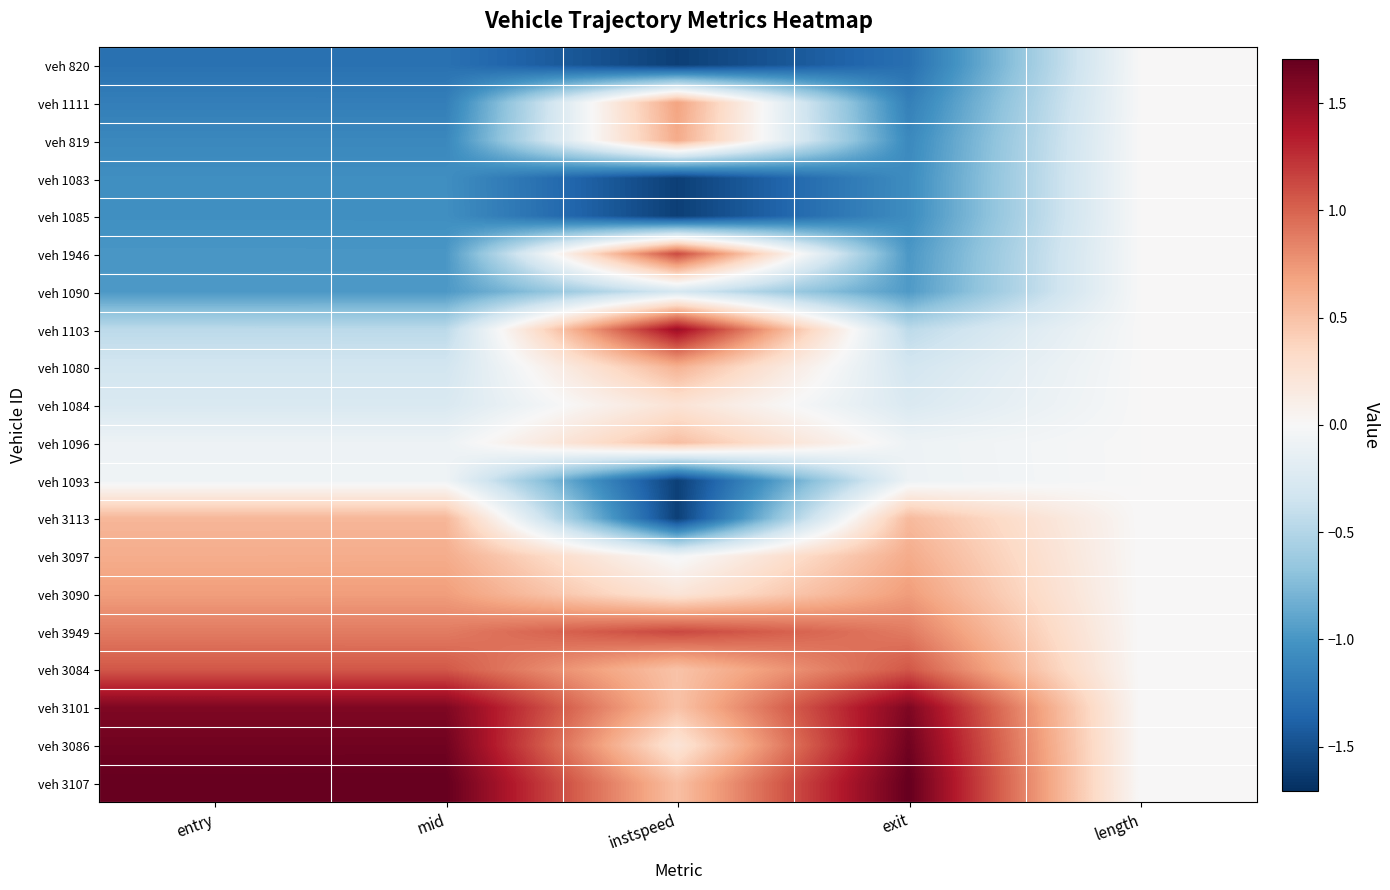

Reading left to right, list all the values displayed in this chart.

veh 820: entry=-1.3	mid=-1.3	instspeed=-1.6	exit=-1.3	length=0.0
veh 1111: entry=-1.2	mid=-1.2	instspeed=0.7	exit=-1.2	length=0.0
veh 819: entry=-1.1	mid=-1.1	instspeed=0.6	exit=-1.1	length=0.0
veh 1083: entry=-1.0	mid=-1.0	instspeed=-1.6	exit=-1.1	length=0.0
veh 1085: entry=-1.0	mid=-1.0	instspeed=-1.6	exit=-1.1	length=0.0
veh 1946: entry=-1.0	mid=-1.0	instspeed=1.1	exit=-1.0	length=0.0
veh 1090: entry=-1.0	mid=-1.0	instspeed=-0.3	exit=-1.0	length=0.0
veh 1103: entry=-0.5	mid=-0.5	instspeed=1.5	exit=-0.4	length=0.0
veh 1080: entry=-0.3	mid=-0.3	instspeed=0.6	exit=-0.3	length=0.0
veh 1084: entry=-0.3	mid=-0.3	instspeed=0.2	exit=-0.2	length=0.0
veh 1096: entry=-0.1	mid=-0.1	instspeed=0.5	exit=-0.1	length=0.0
veh 1093: entry=-0.1	mid=-0.1	instspeed=-1.6	exit=-0.1	length=0.0
veh 3113: entry=0.6	mid=0.6	instspeed=-1.6	exit=0.5	length=0.0
veh 3097: entry=0.6	mid=0.6	instspeed=-0.0	exit=0.6	length=0.0
veh 3090: entry=0.7	mid=0.7	instspeed=0.2	exit=0.7	length=0.0
veh 3949: entry=0.9	mid=0.9	instspeed=1.1	exit=0.9	length=0.0
veh 3084: entry=1.1	mid=1.1	instspeed=0.5	exit=1.1	length=0.0
veh 3101: entry=1.6	mid=1.6	instspeed=0.5	exit=1.6	length=0.0
veh 3086: entry=1.7	mid=1.7	instspeed=0.2	exit=1.7	length=0.0
veh 3107: entry=1.7	mid=1.7	instspeed=0.5	exit=1.7	length=0.0